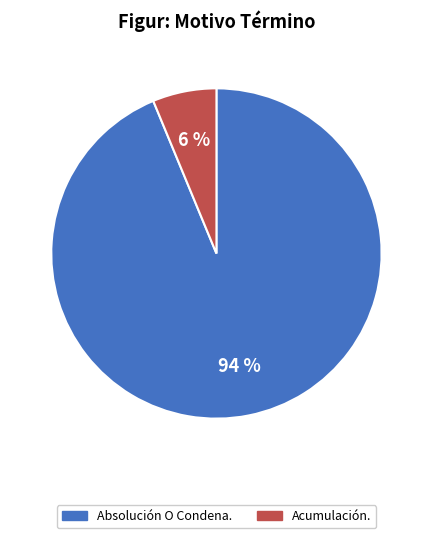

Is it true that Acumulación. is 1% of the pie?

False